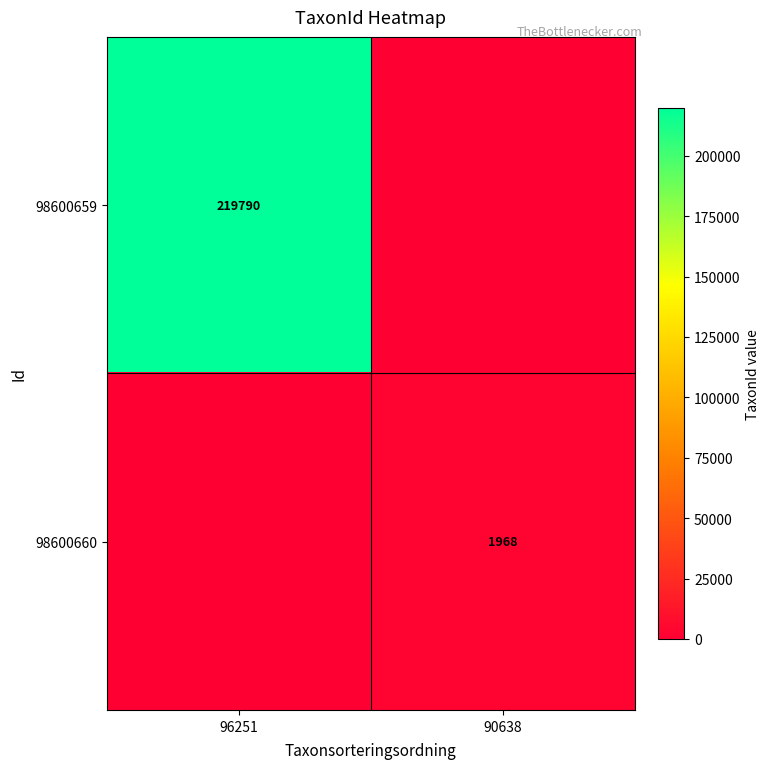

Which category has the lowest value across all series?

90638